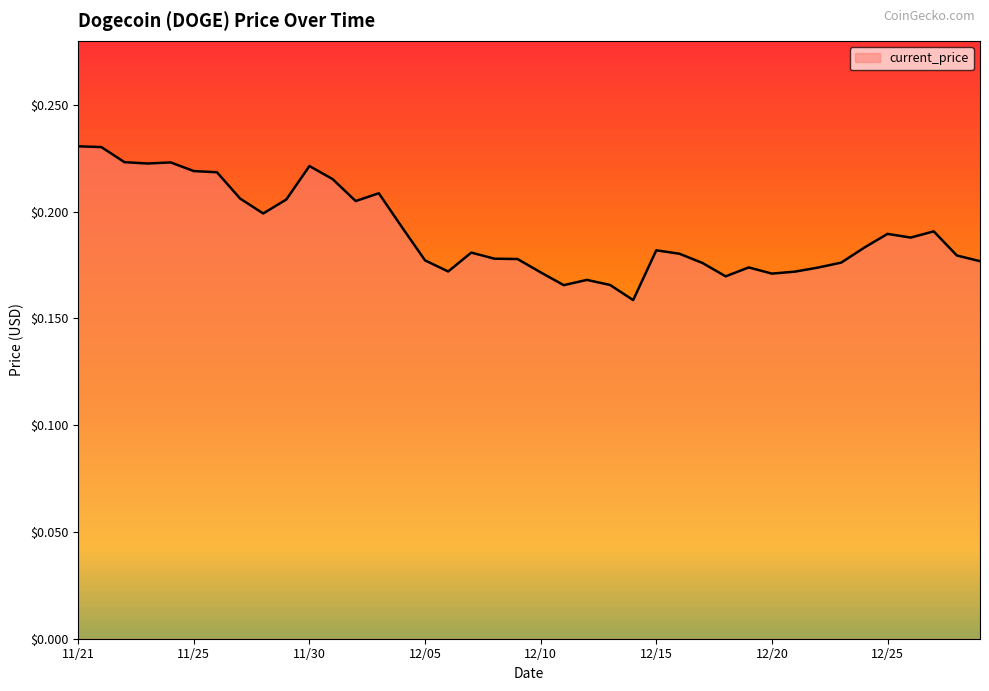

How many lines are shown in the chart?

1